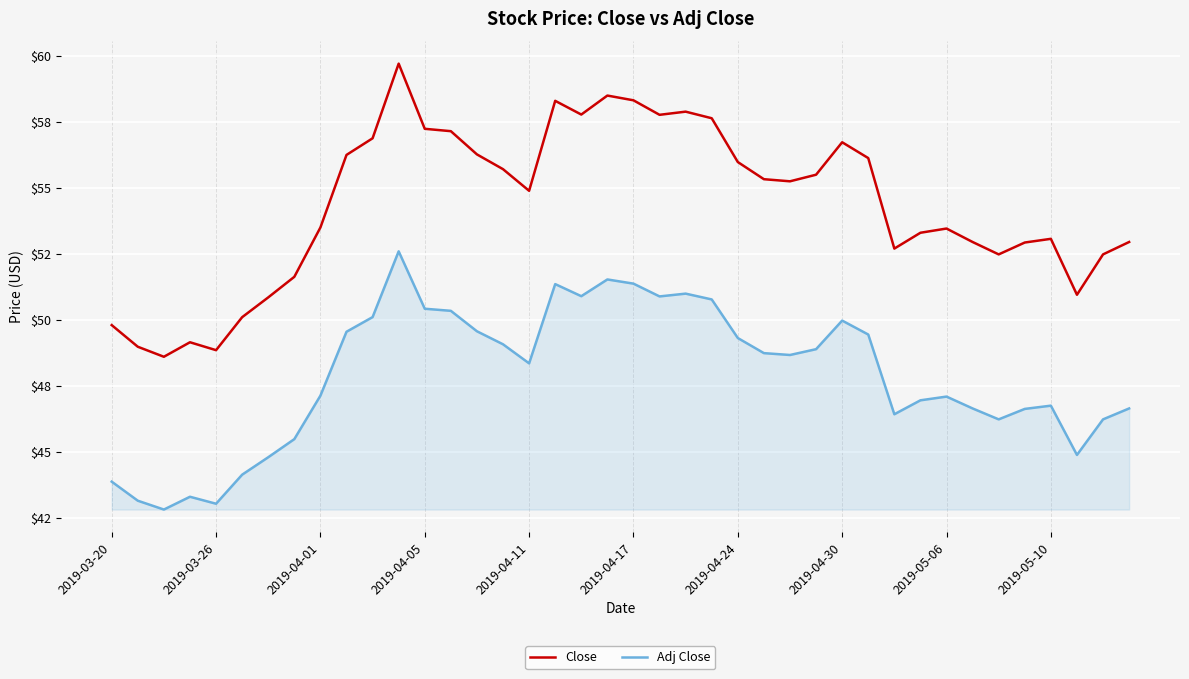

Reading left to right, what are all the values shown in this chart?

Close: 49.8	49.0	48.6	49.2	48.8	50.1	50.8	51.6	53.5	56.2	56.9	59.7	57.2	57.2	56.3	55.7	54.9	58.3	57.8	58.5	58.3	57.8	57.9	57.6	56.0	55.3	55.2	55.5	56.7	56.1	52.7	53.3	53.5	53.0	52.5	52.9	53.1	51.0	52.5	53.0
Adj Close: 43.9	43.1	42.8	43.3	43.0	44.1	44.8	45.5	47.1	49.5	50.1	52.6	50.4	50.3	49.6	49.1	48.4	51.4	50.9	51.5	51.4	50.9	51.0	50.8	49.3	48.7	48.7	48.9	50.0	49.4	46.4	46.9	47.1	46.6	46.2	46.6	46.7	44.9	46.2	46.6